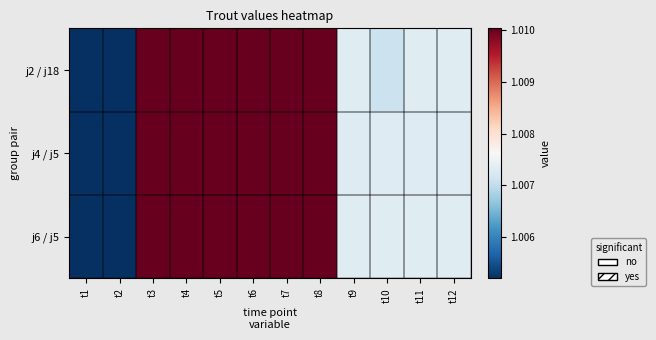

At t2, list the series in order from smallest to largest.

j2 / j18, j4 / j5, j6 / j5